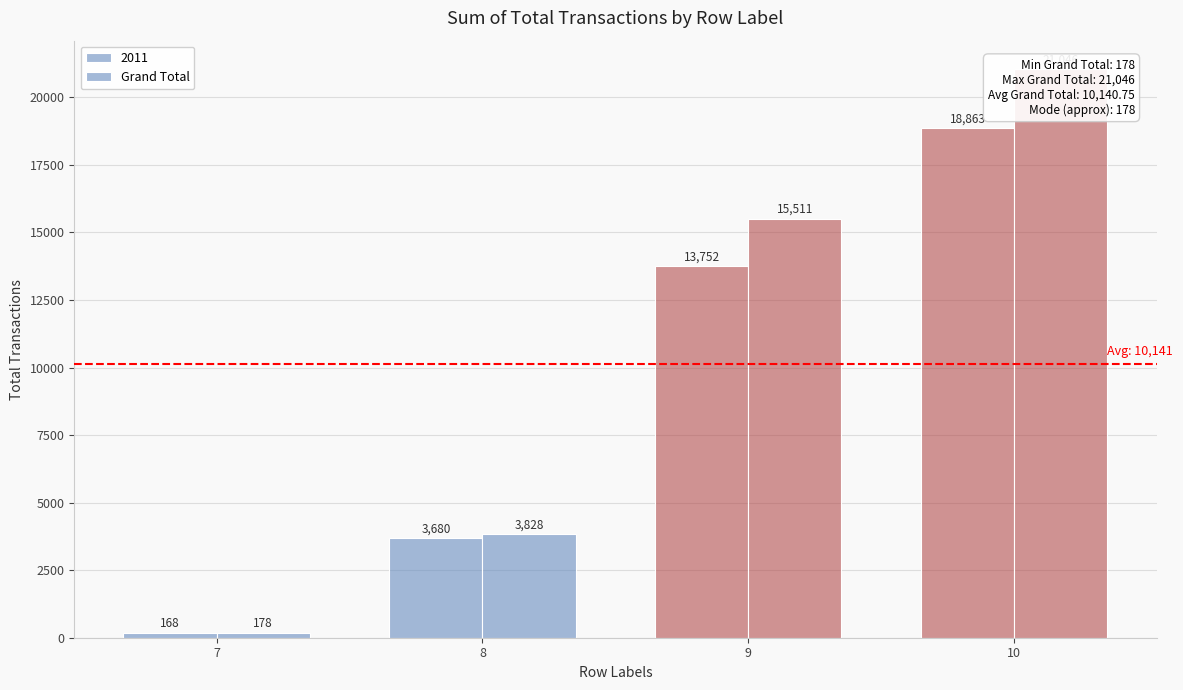

Which has a higher value, 8 or 10?

10